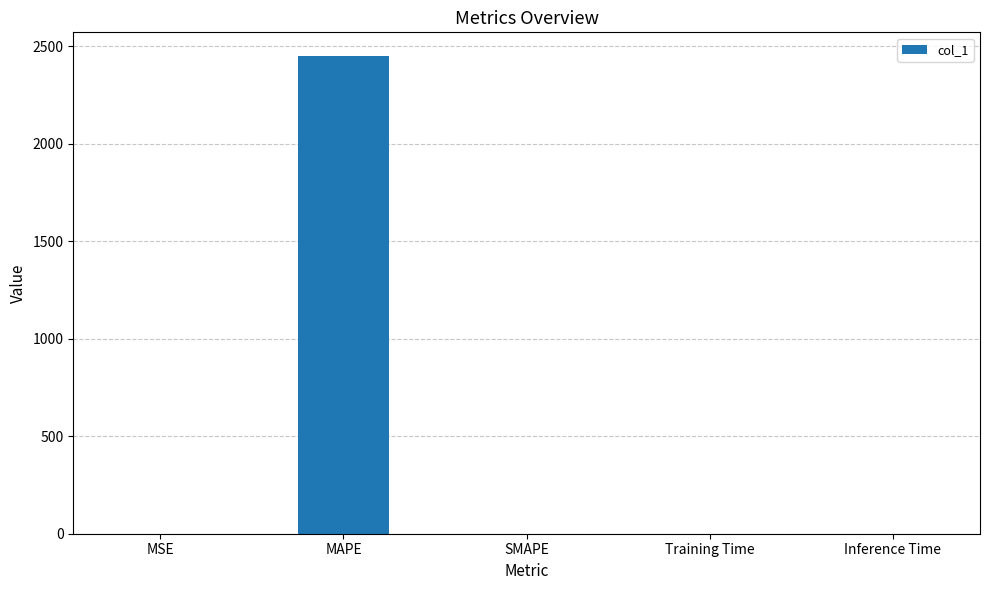

At which category does the chart reach its peak across all series?

MAPE